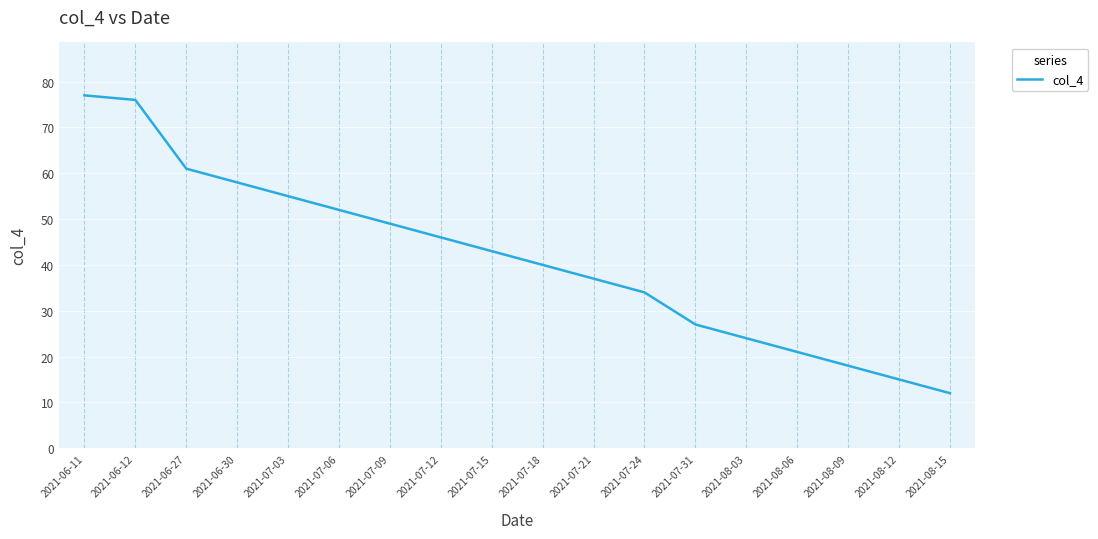

True or false: the data has more than 2 interior local peaks.

False